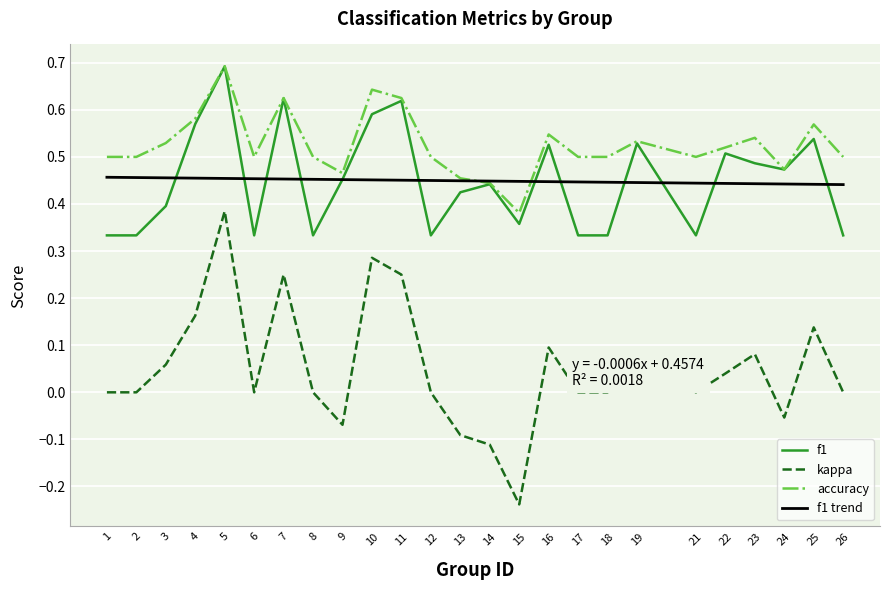

What is the sum of all accuracy values?

13.1